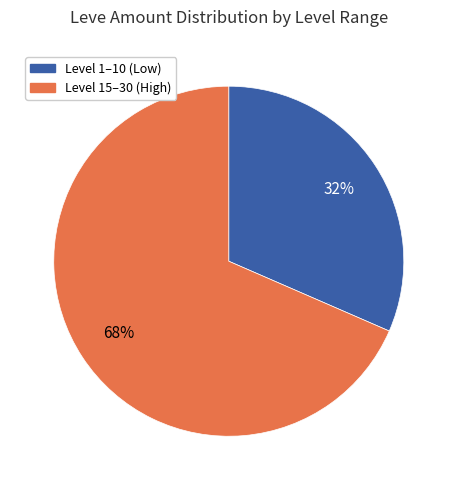

Is there a majority slice in this chart?

Yes